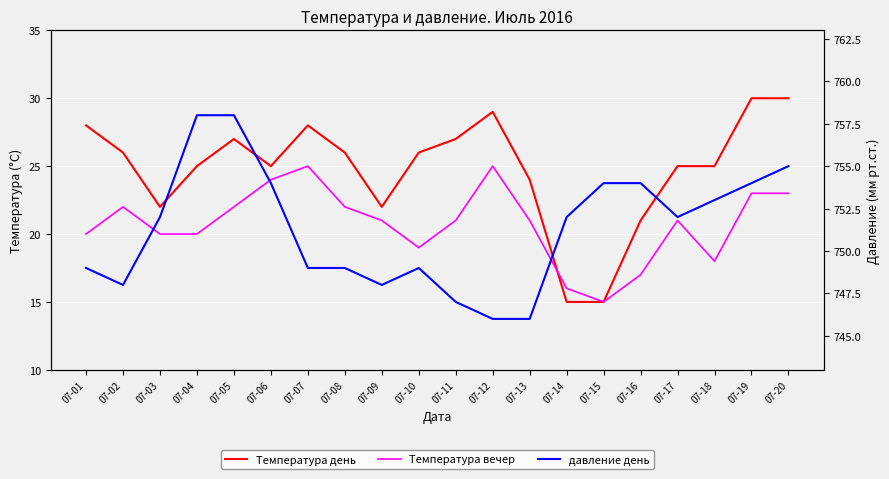

Reading left to right, extract all data points from this chart.

Температура день: 07-01=28	07-02=26	07-03=22	07-04=25	07-05=27	07-06=25	07-07=28	07-08=26	07-09=22	07-10=26	07-11=27	07-12=29	07-13=24	07-14=15	07-15=15	07-16=21	07-17=25	07-18=25	07-19=30	07-20=30
Температура вечер: 07-01=20	07-02=22	07-03=20	07-04=20	07-05=22	07-06=24	07-07=25	07-08=22	07-09=21	07-10=19	07-11=21	07-12=25	07-13=21	07-14=16	07-15=15	07-16=17	07-17=21	07-18=18	07-19=23	07-20=23
давление день: 07-01=749	07-02=748	07-03=752	07-04=758	07-05=758	07-06=754	07-07=749	07-08=749	07-09=748	07-10=749	07-11=747	07-12=746	07-13=746	07-14=752	07-15=754	07-16=754	07-17=752	07-18=753	07-19=754	07-20=755